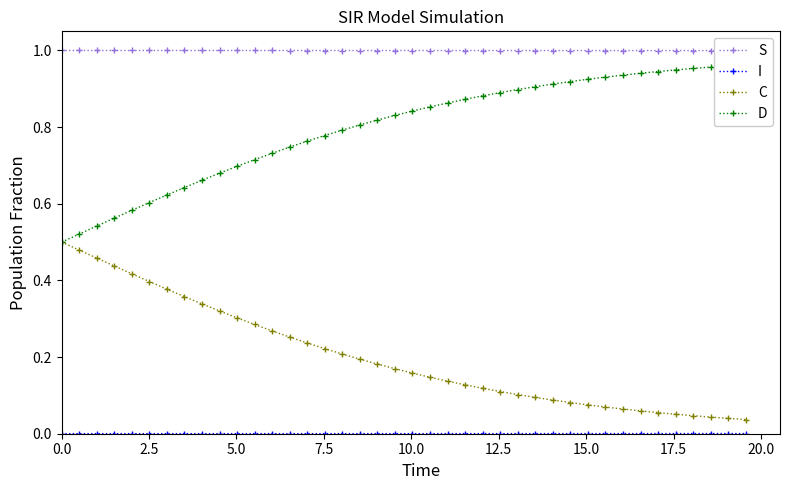

Reading left to right, what are all the values shown in this chart?

S: 1.0	1.0	1.0	1.0	1.0	1.0	1.0	1.0	1.0	1.0	1.0	1.0	1.0	1.0	1.0	1.0	1.0	1.0	1.0	1.0	1.0	1.0	1.0	1.0	1.0	1.0	1.0	1.0	1.0	1.0	1.0	1.0	1.0	1.0	1.0	1.0	1.0	1.0	1.0	1.0
I: 0.0	0.0	0.0	0.0	0.0	0.0	0.0	0.0	0.0	0.0	0.0	0.0	0.0	0.0	0.0	0.0	0.0	0.0	0.0	0.0	0.0	0.0	0.0	0.0	0.0	0.0	0.0	0.0	0.0	0.0	0.0	0.0	0.0	0.0	0.0	0.0	0.0	0.0	0.0	0.0
C: 0.5	0.5	0.5	0.4	0.4	0.4	0.4	0.4	0.3	0.3	0.3	0.3	0.3	0.3	0.2	0.2	0.2	0.2	0.2	0.2	0.2	0.1	0.1	0.1	0.1	0.1	0.1	0.1	0.1	0.1	0.1	0.1	0.1	0.1	0.1	0.1	0.0	0.0	0.0	0.0
D: 0.5	0.5	0.5	0.6	0.6	0.6	0.6	0.6	0.7	0.7	0.7	0.7	0.7	0.7	0.8	0.8	0.8	0.8	0.8	0.8	0.8	0.9	0.9	0.9	0.9	0.9	0.9	0.9	0.9	0.9	0.9	0.9	0.9	0.9	0.9	0.9	1.0	1.0	1.0	1.0